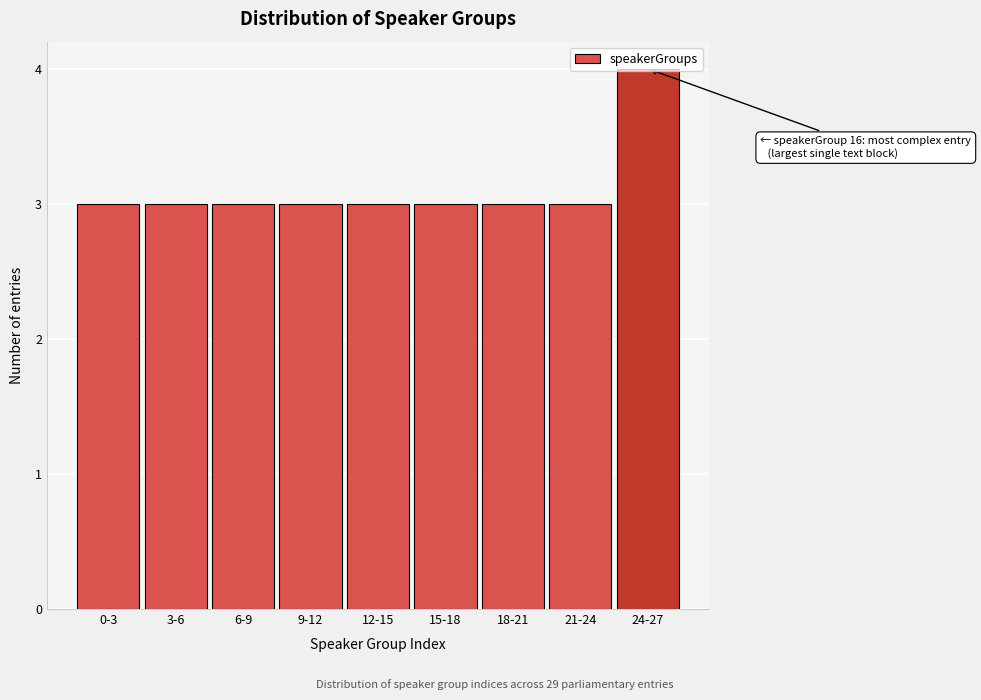

What is the label of the 1st bar from the right?

24-27